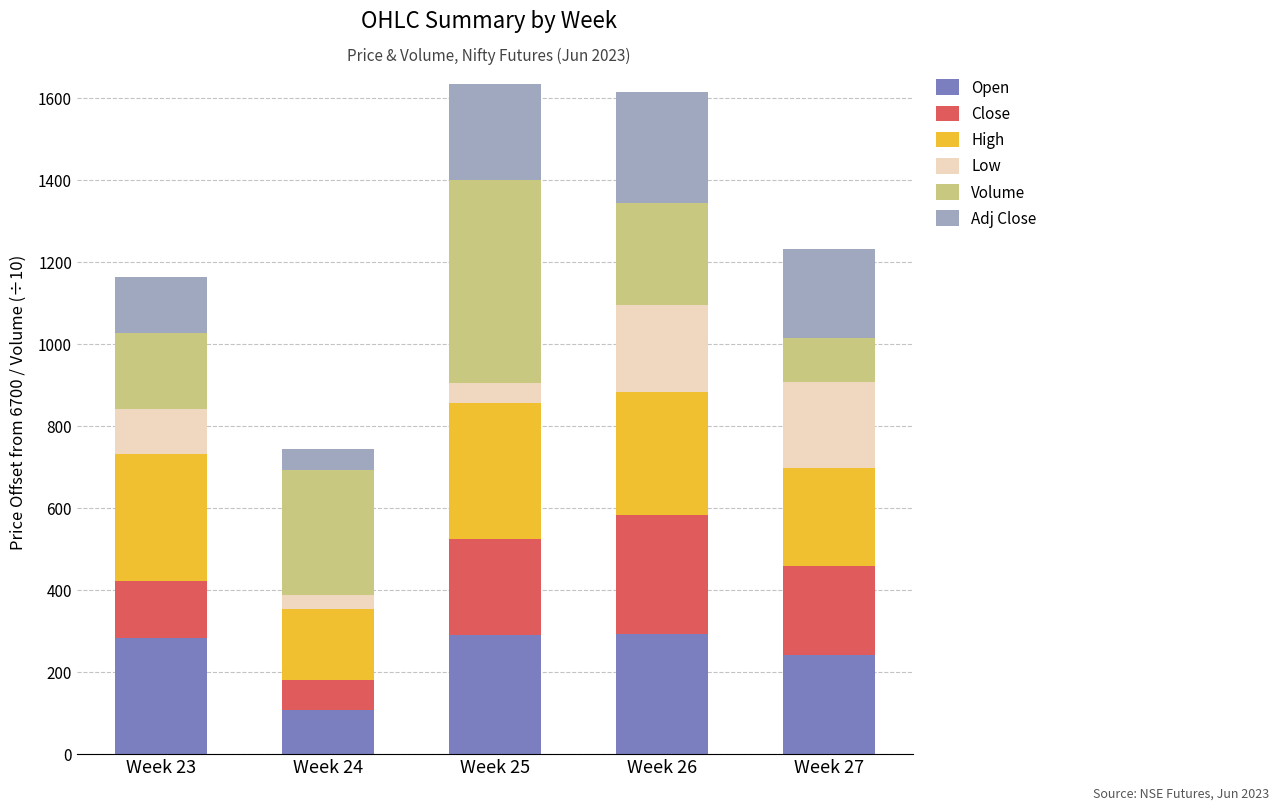

At which label does Open reach its minimum?

Week 24